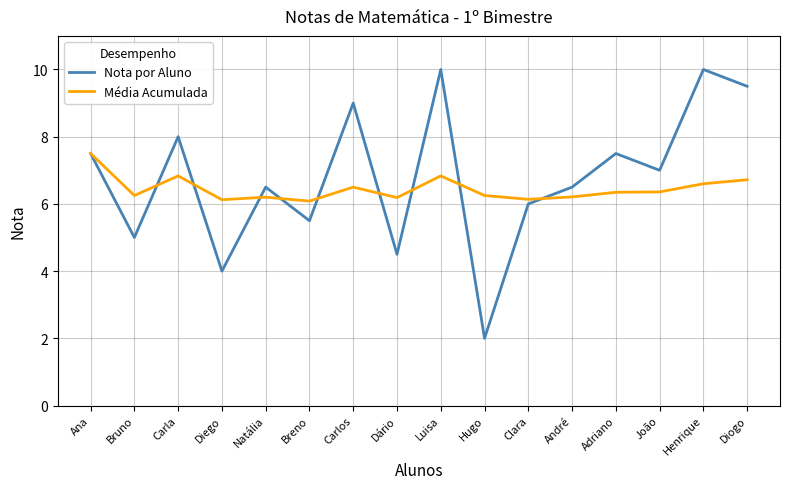

What position from the left is Hugo?

10